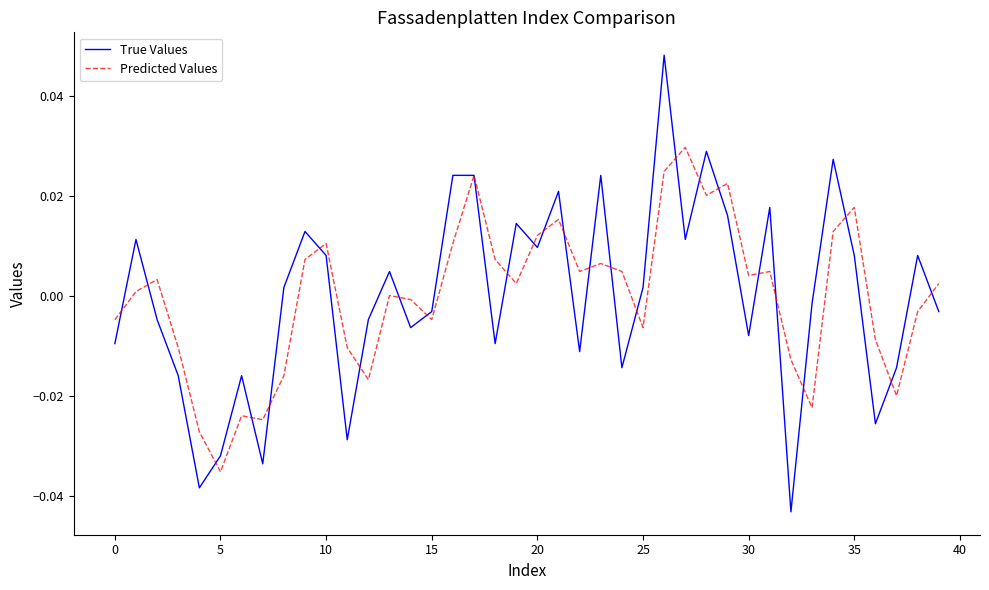

What are all the series names shown in the legend?

True Values, Predicted Values